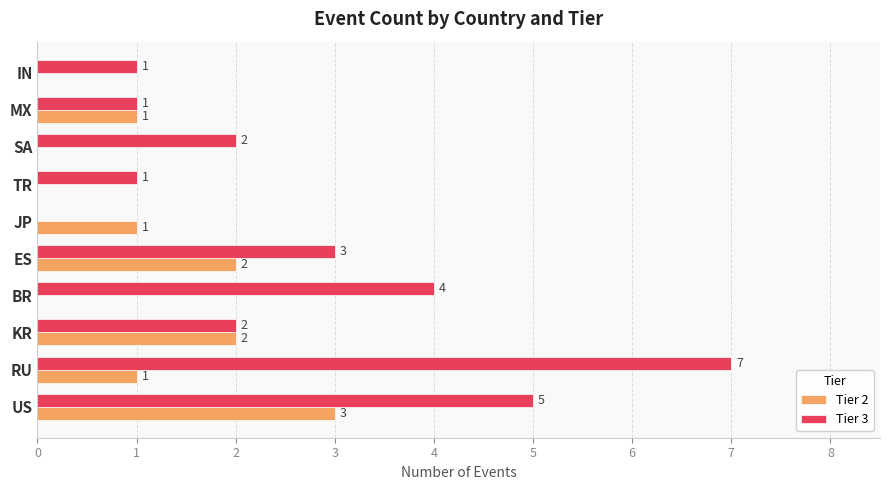

What are all the series names shown in the legend?

Tier 2, Tier 3